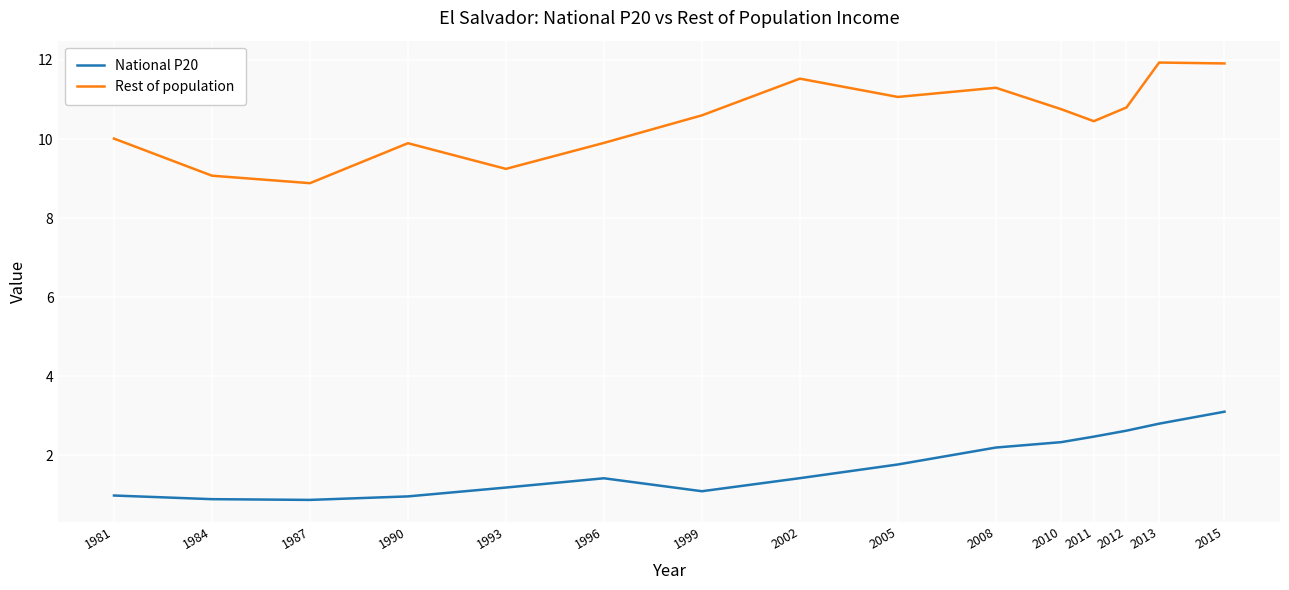

How many lines are shown in the chart?

2